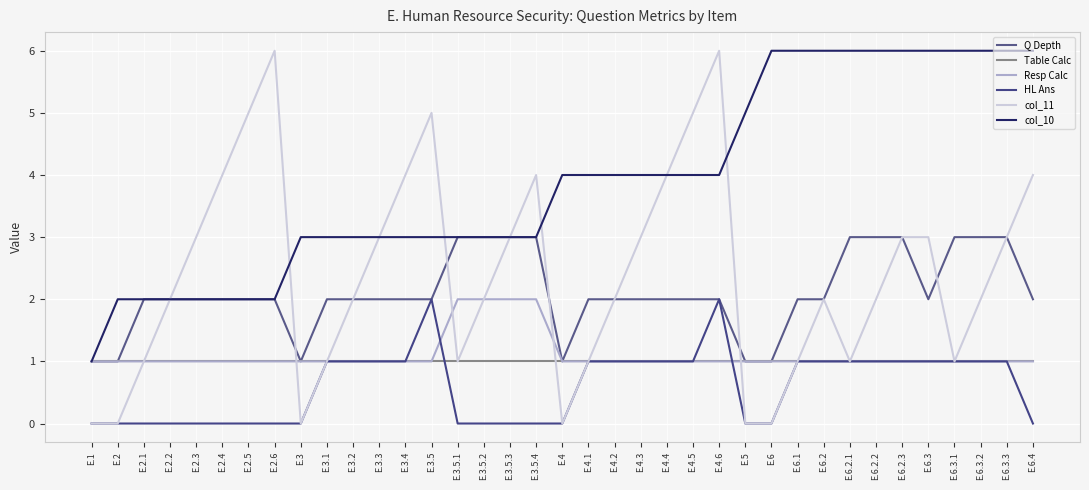

Reading right to left, extract all data points from this chart.

Q Depth: 2	3	3	3	2	3	3	3	2	2	1	1	2	2	2	2	2	2	1	3	3	3	3	2	2	2	2	2	1	2	2	2	2	2	2	1	1
Table Calc: 1	1	1	1	1	1	1	1	1	1	1	1	1	1	1	1	1	1	1	1	1	1	1	1	1	1	1	1	1	1	1	1	1	1	1	1	1
Resp Calc: 1	1	1	1	1	1	1	1	1	1	1	1	1	1	1	1	1	1	1	2	2	2	2	1	1	1	1	1	1	1	1	1	1	1	1	1	1
HL Ans: 0	1	1	1	1	1	1	1	1	1	0	0	2	1	1	1	1	1	0	0	0	0	0	2	1	1	1	1	0	0	0	0	0	0	0	0	0
col_11: 4	3	2	1	3	3	2	1	2	1	0	0	6	5	4	3	2	1	0	4	3	2	1	5	4	3	2	1	0	6	5	4	3	2	1	0	0
col_10: 6	6	6	6	6	6	6	6	6	6	6	5	4	4	4	4	4	4	4	3	3	3	3	3	3	3	3	3	3	2	2	2	2	2	2	2	1